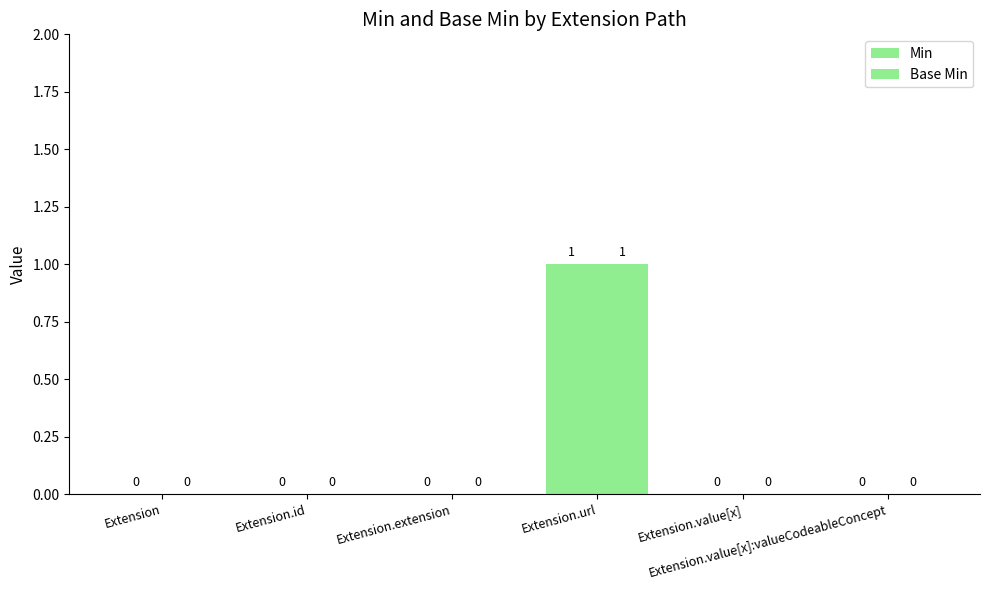

True or false: Base Min has a value of 0 at Extension.value[x]:valueCodeableConcept.

True